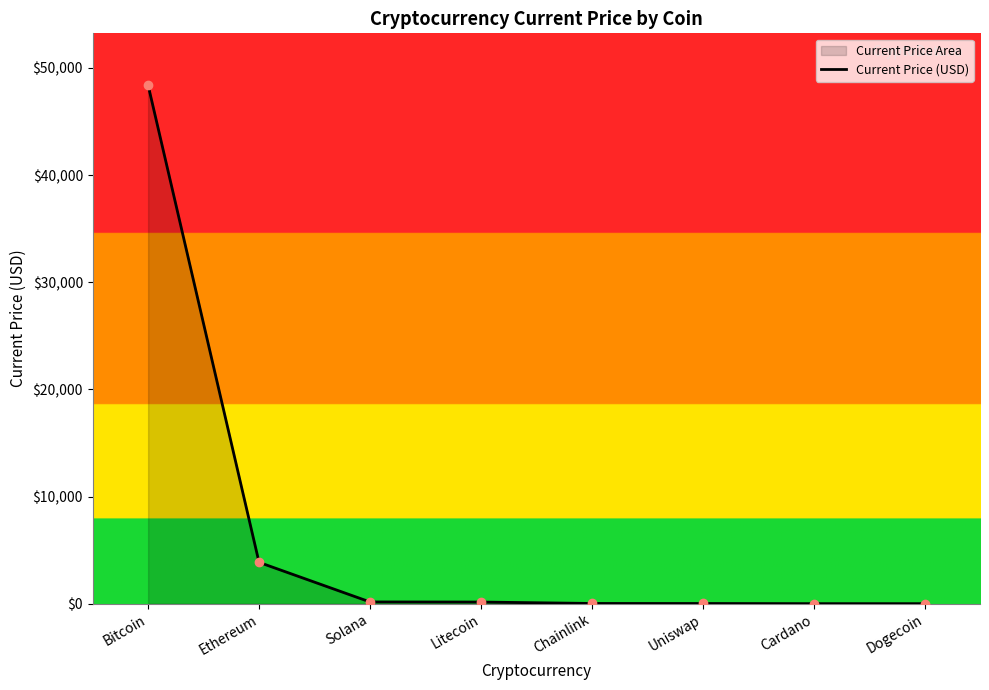

What is the change in value from Chainlink to Cardano?

-17.1